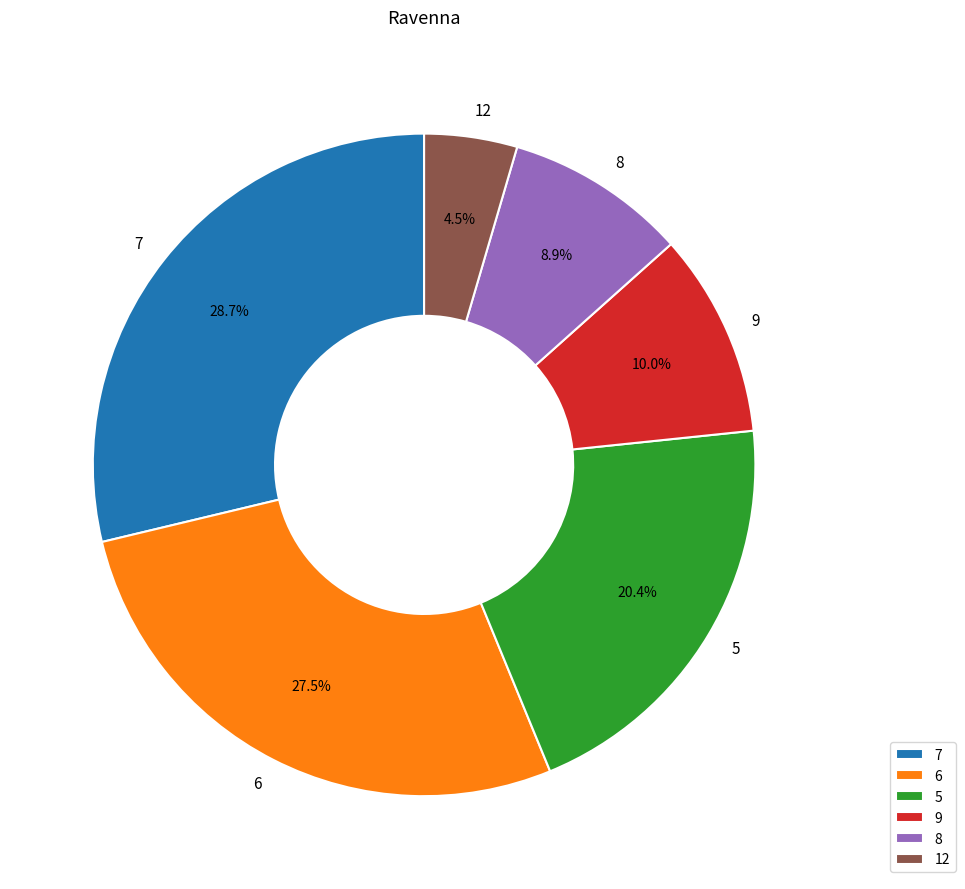

What is the largest slice in the pie chart?

7